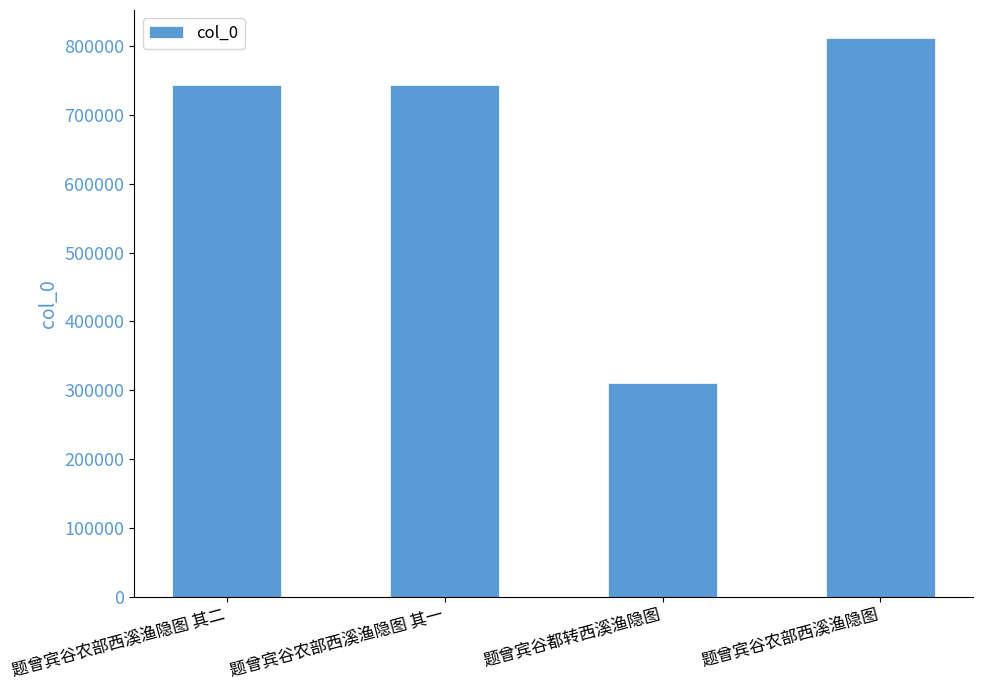

What is the smallest value displayed?

310435